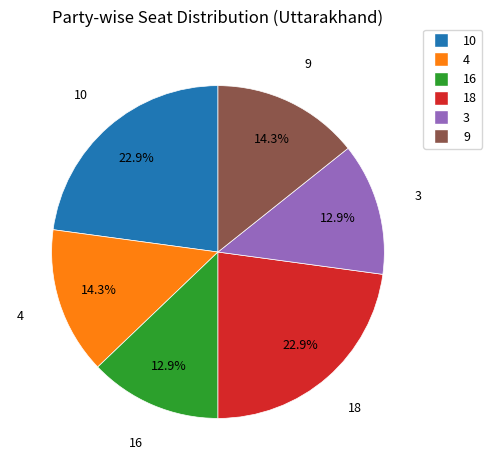

True or false: 18 accounts for 35% of the total.

False